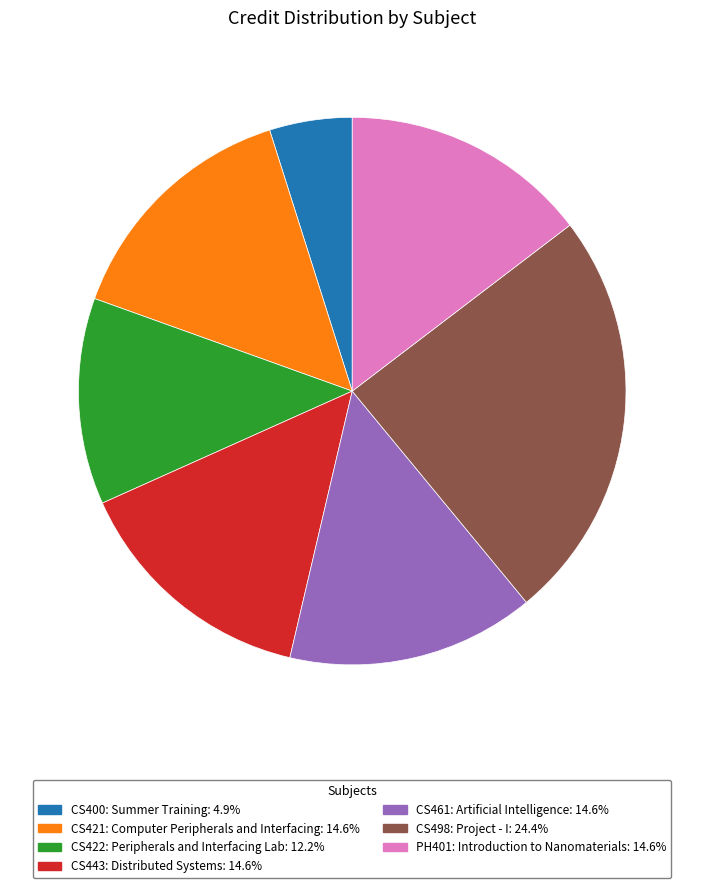

What is the ratio of the value at PH401: Introduction to Nanomaterials: 14.6% to the value at CS443: Distributed Systems: 14.6%?

1.0